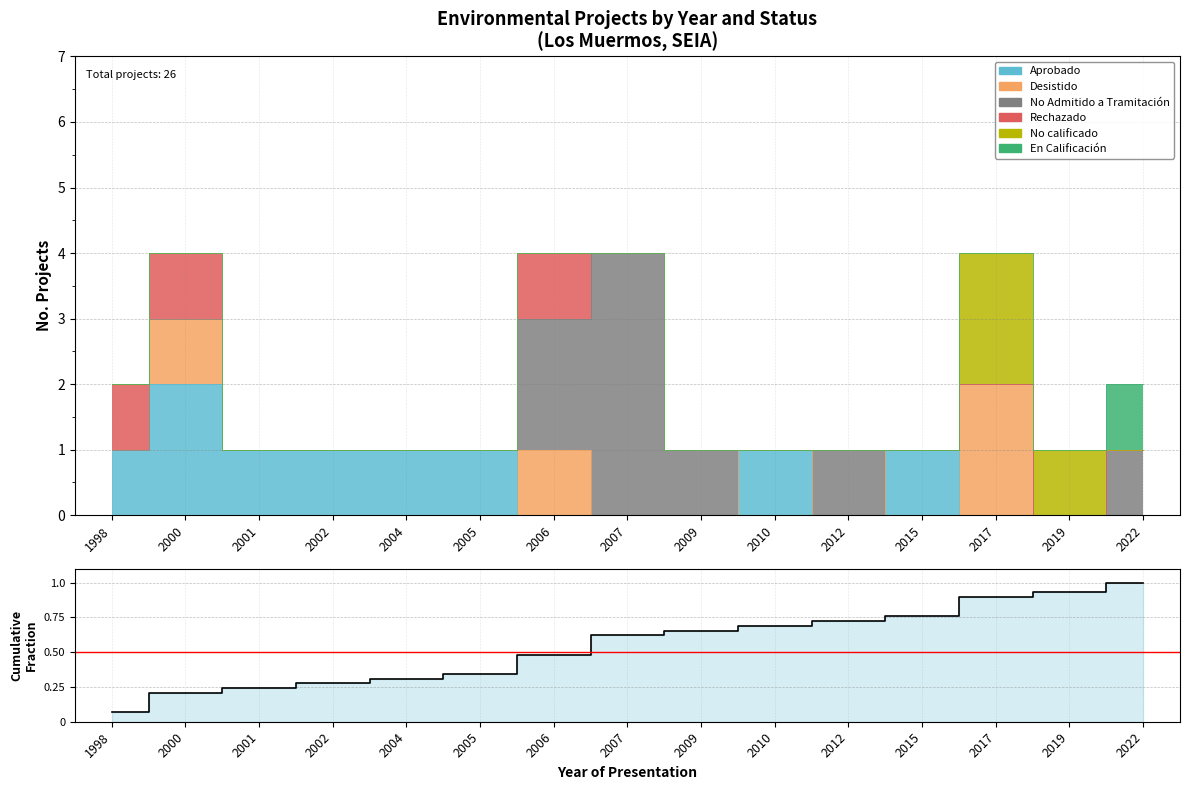

True or false: the data shows 0.5 at 2022.

False